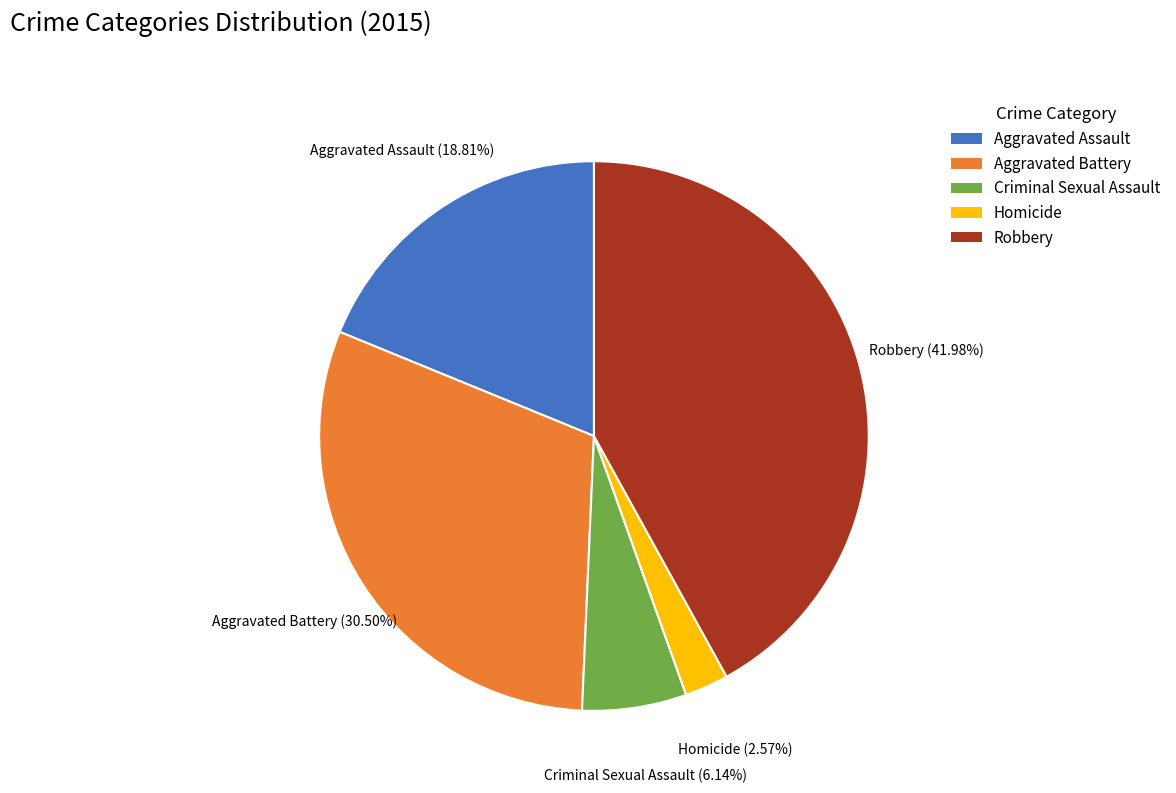

What percentage do Aggravated Assault and Homicide together represent?

21.4%